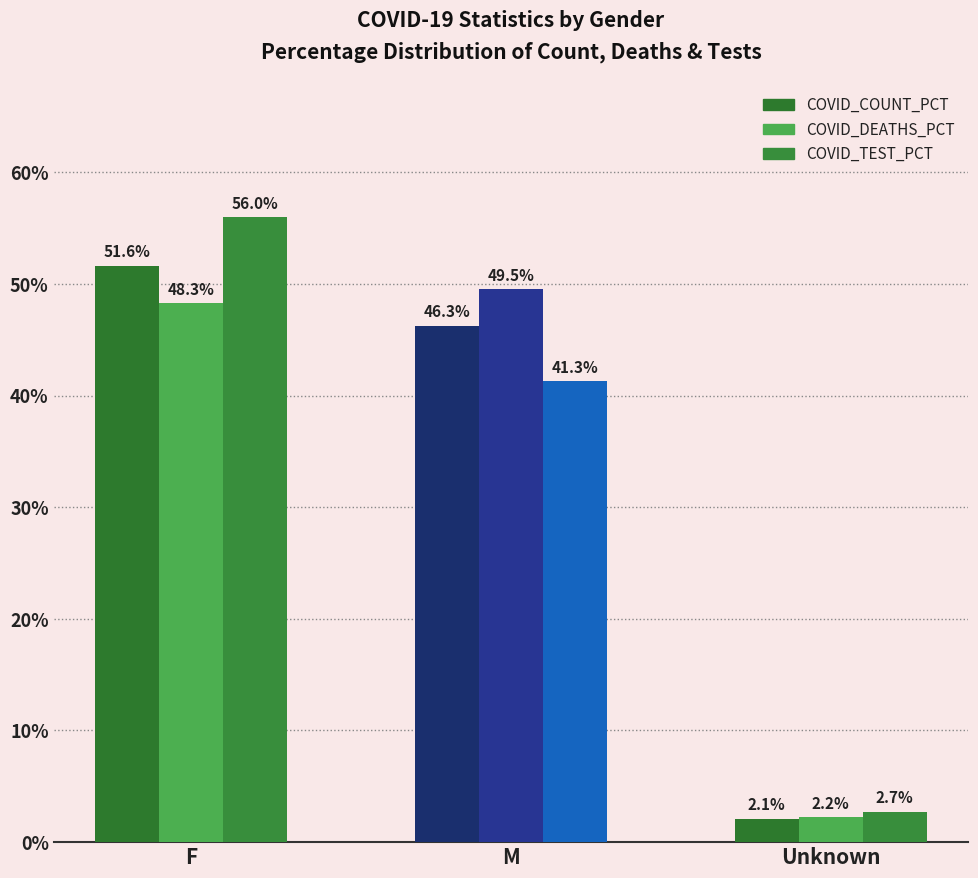

Between Unknown and M, which is larger?

M